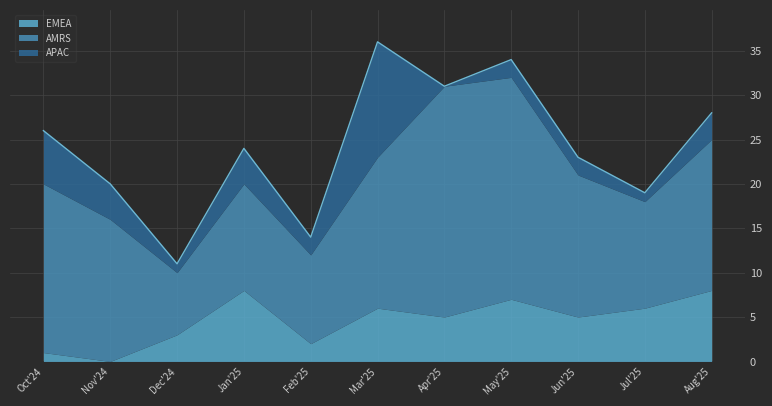

What position from the right is Dec'24?

9